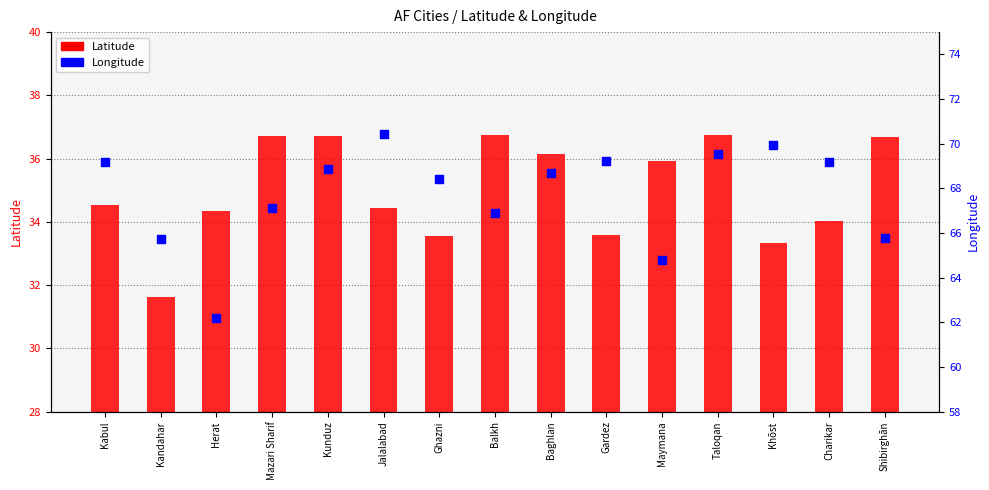

Which series reaches the minimum Y coordinate?

Latitude